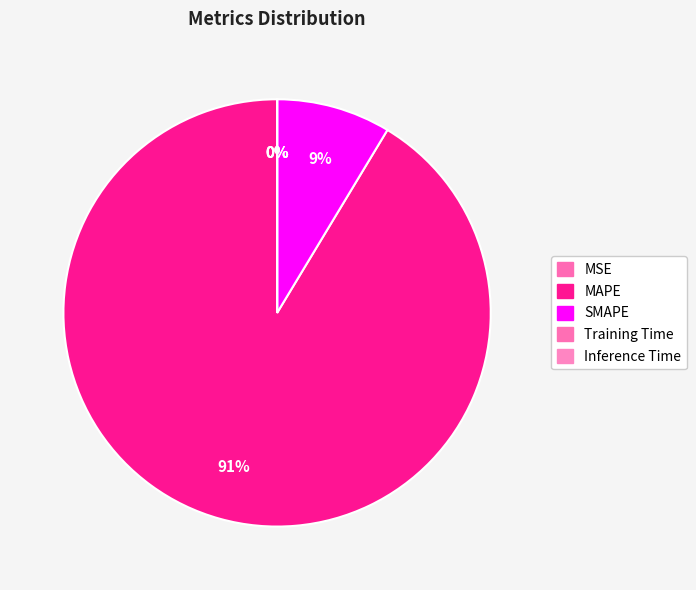

True or false: Training Time accounts for 1% of the total.

False